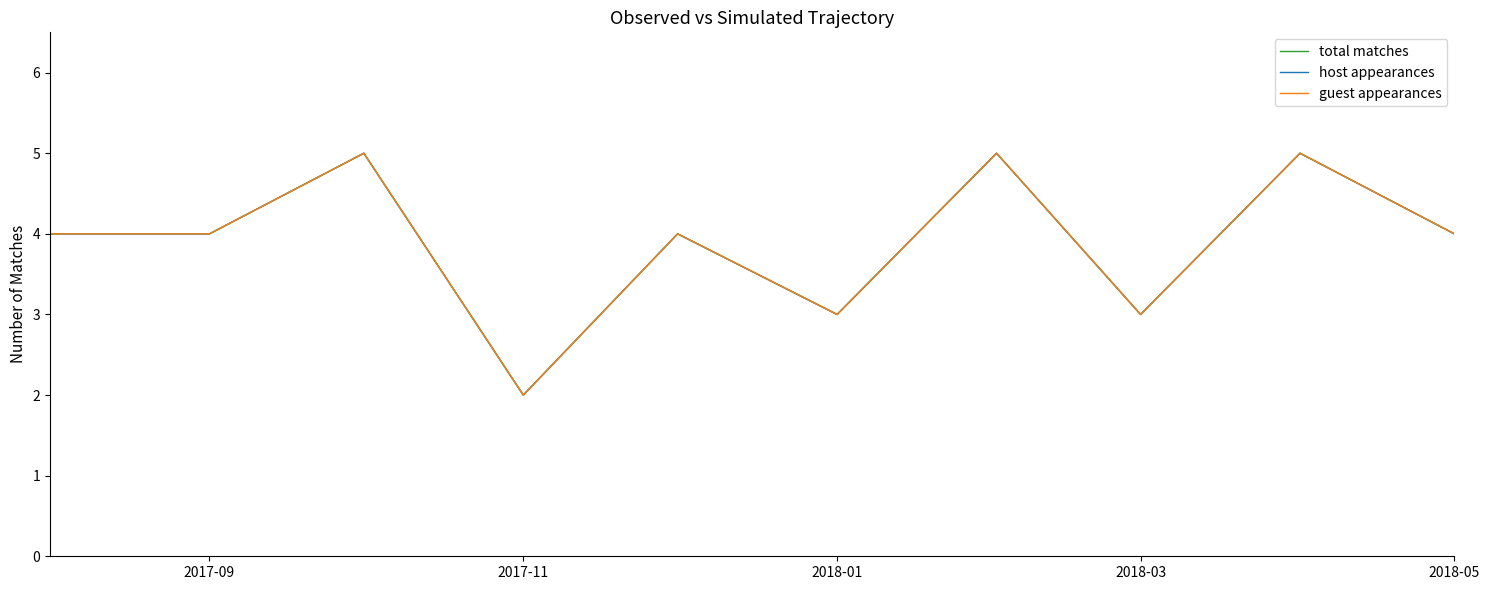

What is the difference between the maximum and minimum values in the host appearances series?

3